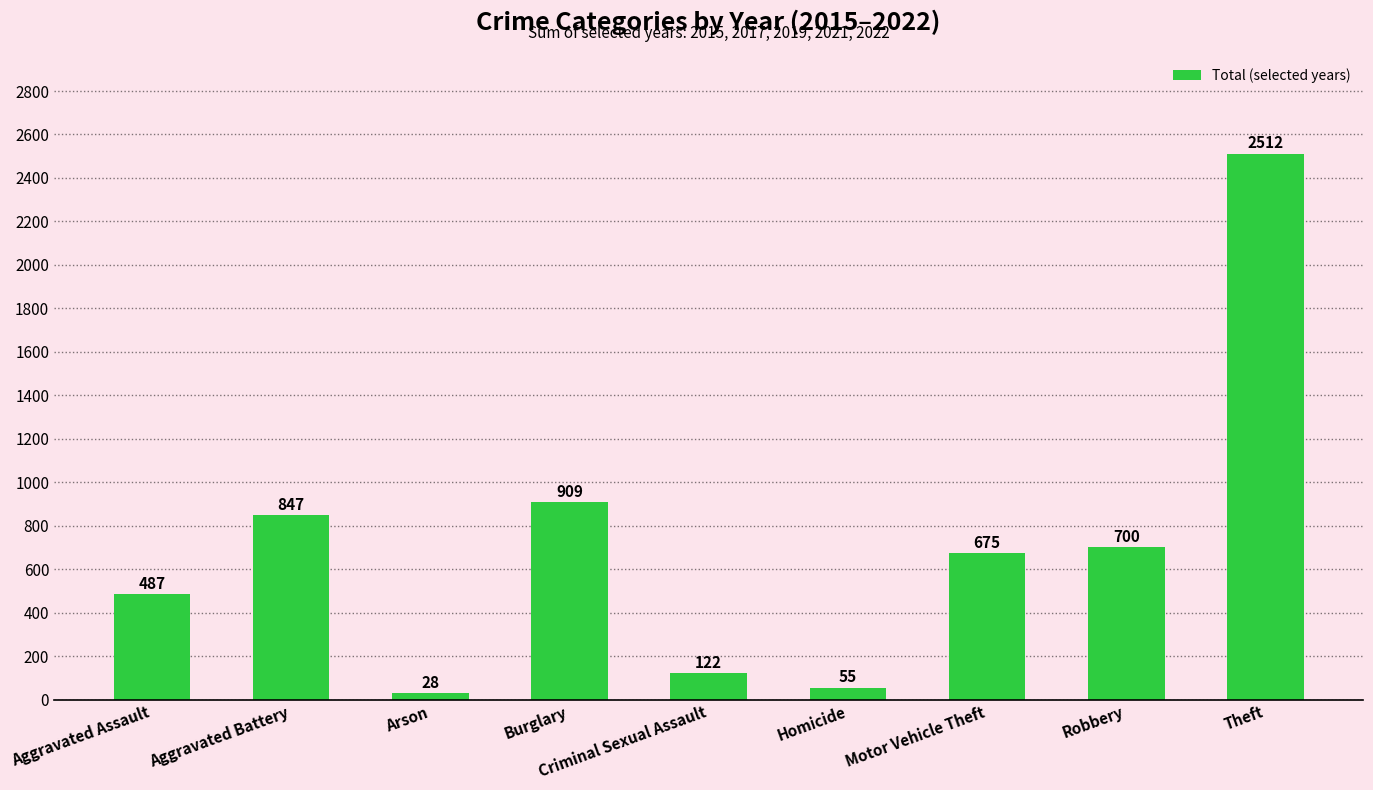

What is the sum of all values?

6335